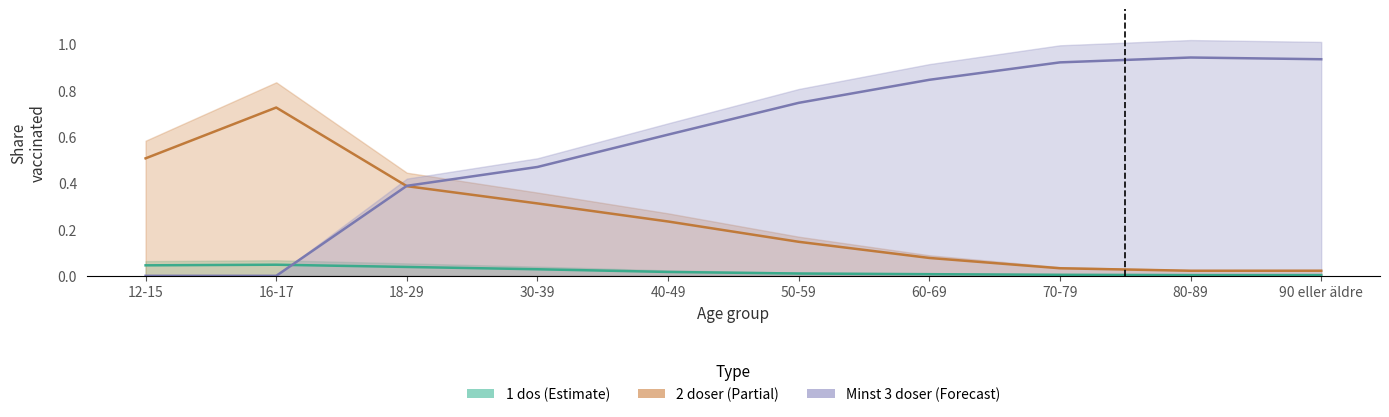

How many interior local valleys does the 1 dos series have?

1